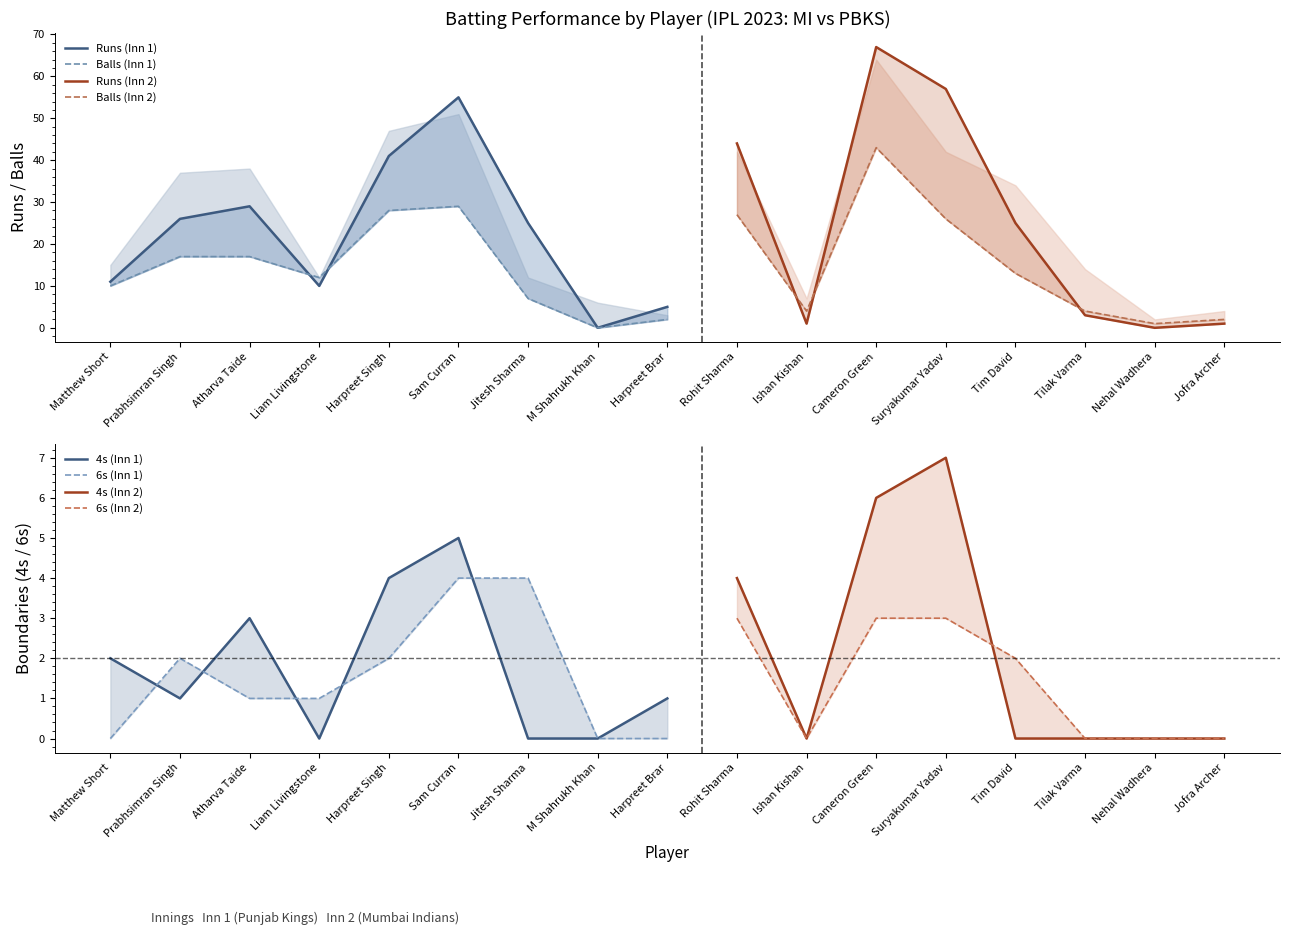

Between Matthew Short and Sam Curran, which series saw the biggest shift?

Runs